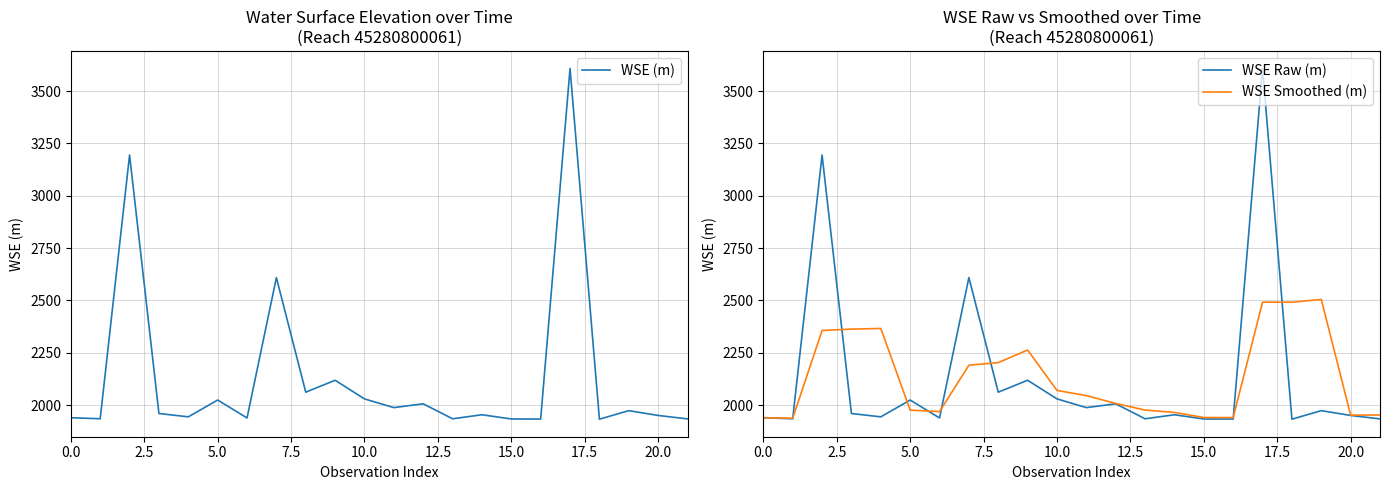

What is the label of the 10th point from the right?

12